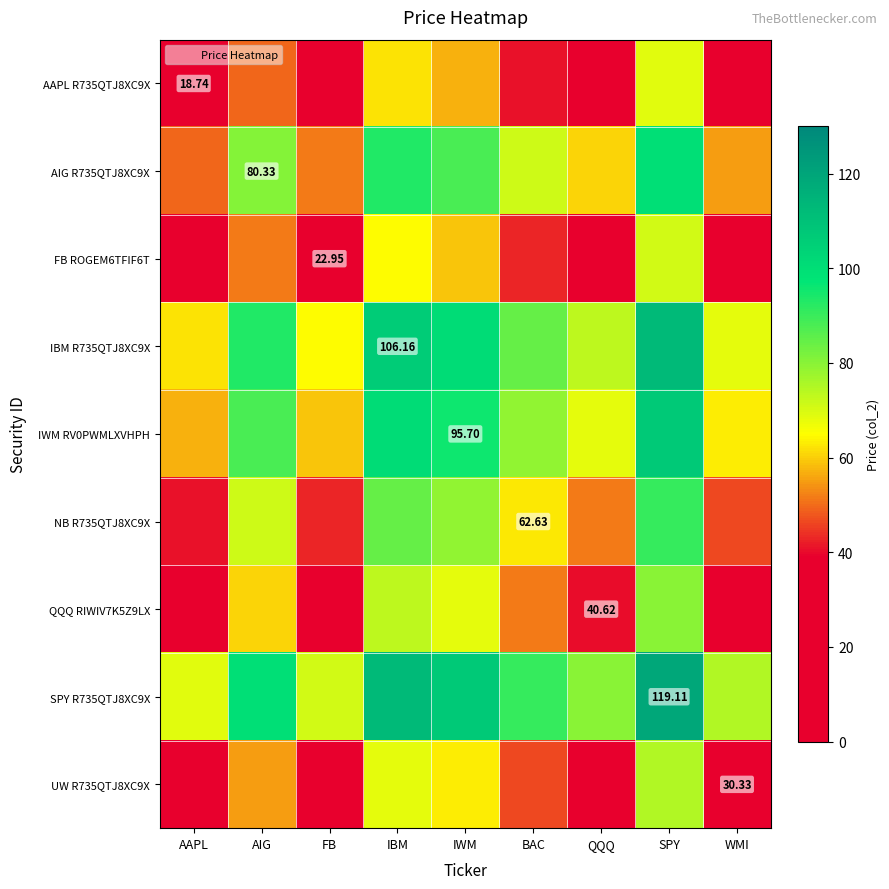

Rank the series at FB from lowest to highest value.

AAPL R735QTJ8XC9X, FB ROGEM6TFIF6T, UW R735QTJ8XC9X, QQQ RIWIV7K5Z9LX, NB R735QTJ8XC9X, AIG R735QTJ8XC9X, IWM RV0PWMLXVHPH, IBM R735QTJ8XC9X, SPY R735QTJ8XC9X